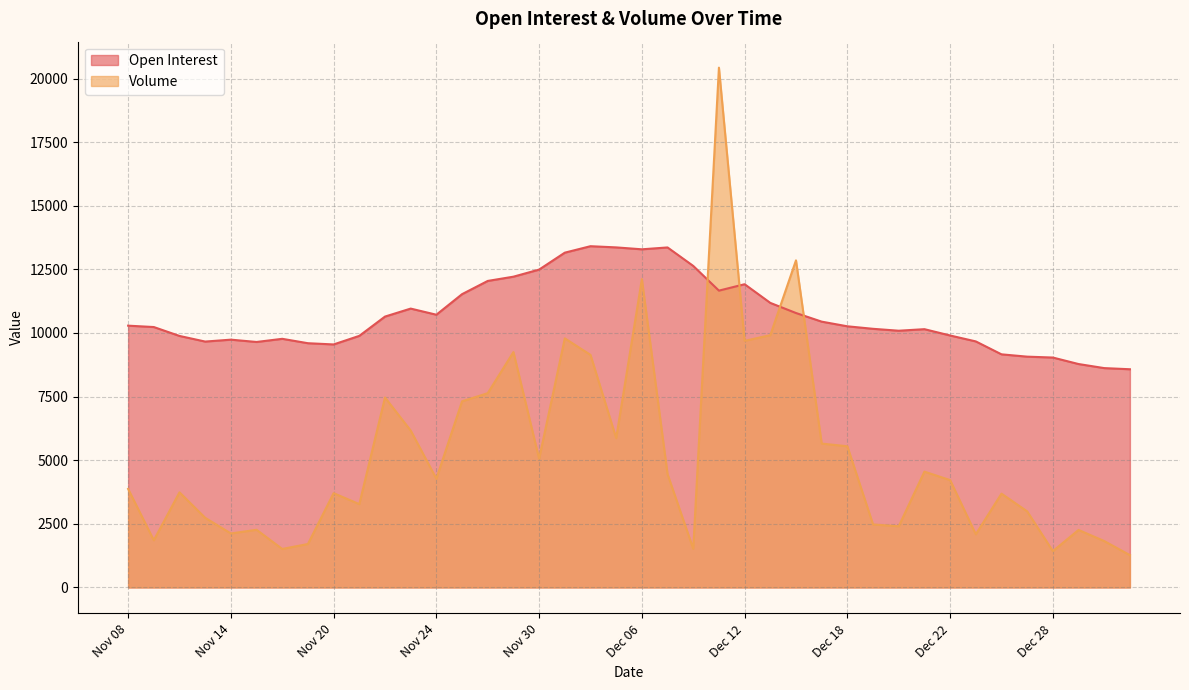

Where do Open Interest and Volume first cross each other?

Dec 08 and Dec 11